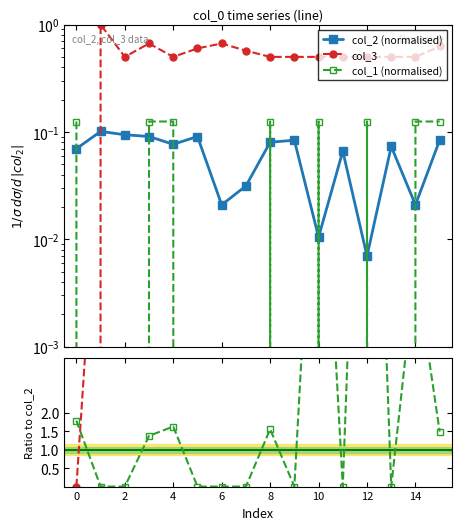

What is the difference between the maximum and minimum values in the col_3 series?

1.0